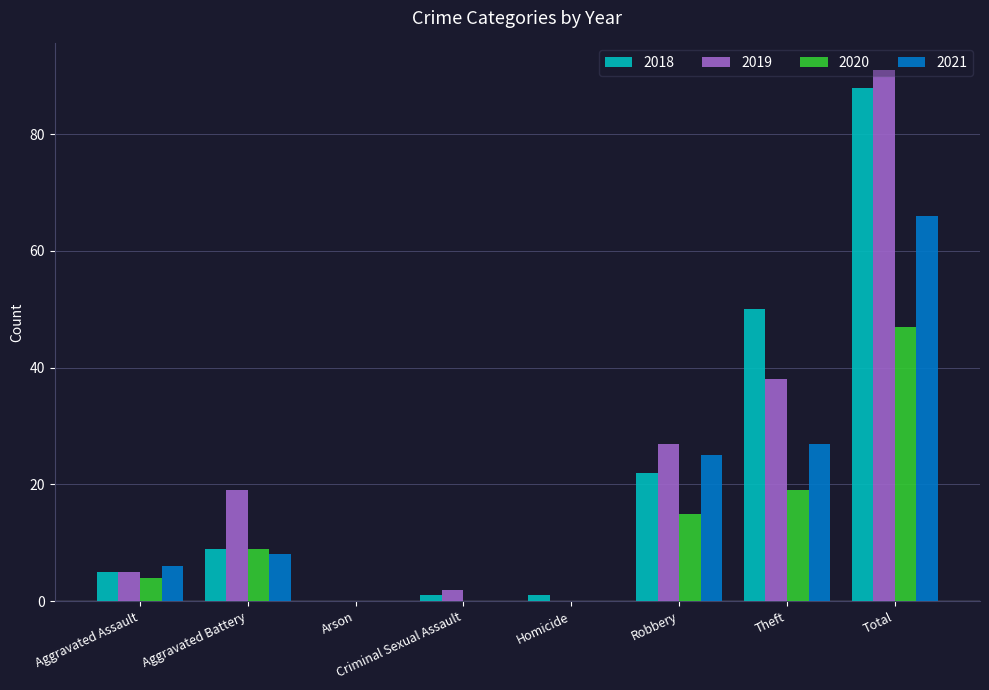

What is the average value of the 2020 series?

12